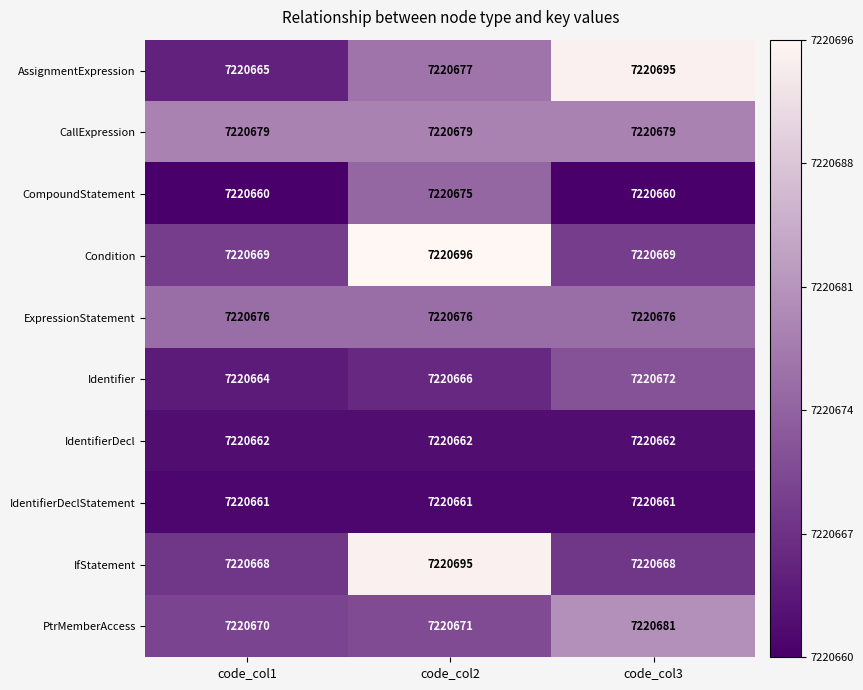

Where is Identifier nearest to the value 7220668?

code_col2